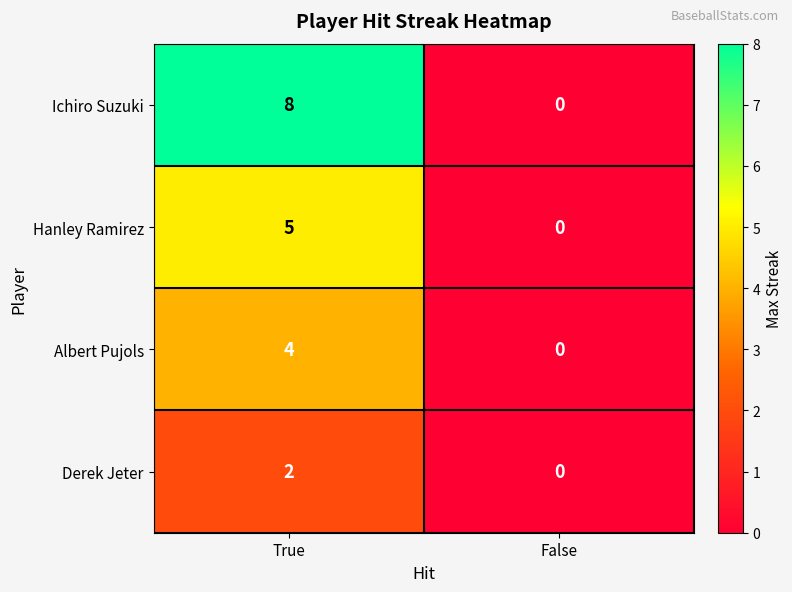

List the labels in order of Ichiro Suzuki value, largest first.

True, False